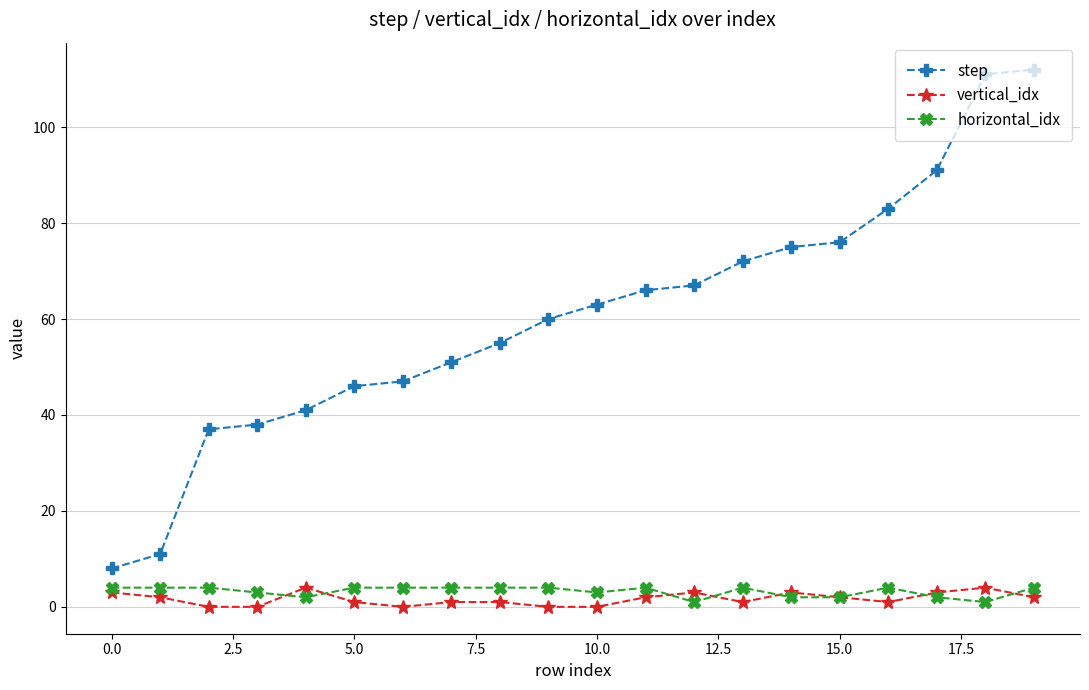

What is the maximum value for vertical_idx?

4